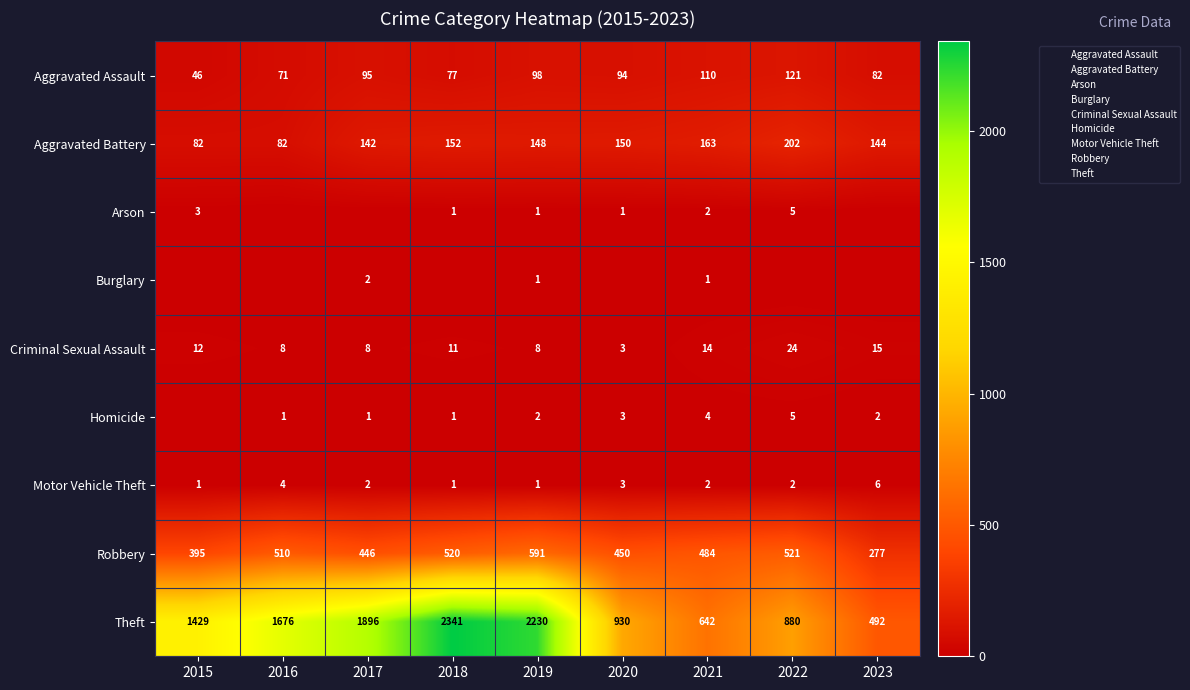

Is the value of Robbery at 2019 greater than the value of Criminal Sexual Assault at 2021?

Yes